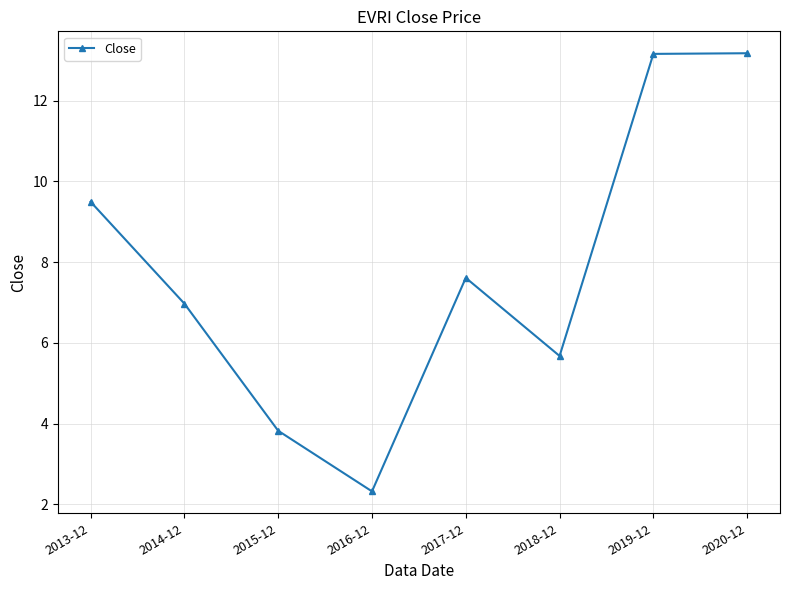

What is the value of the 2nd point from the left?

7.0